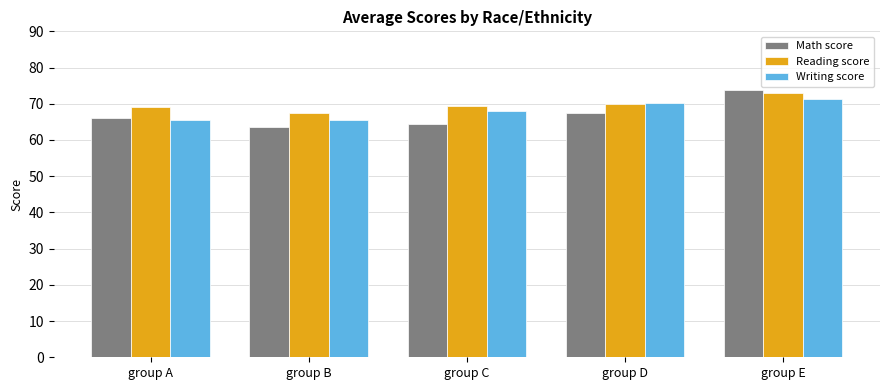

Which label corresponds to the smallest value in the chart?

group B